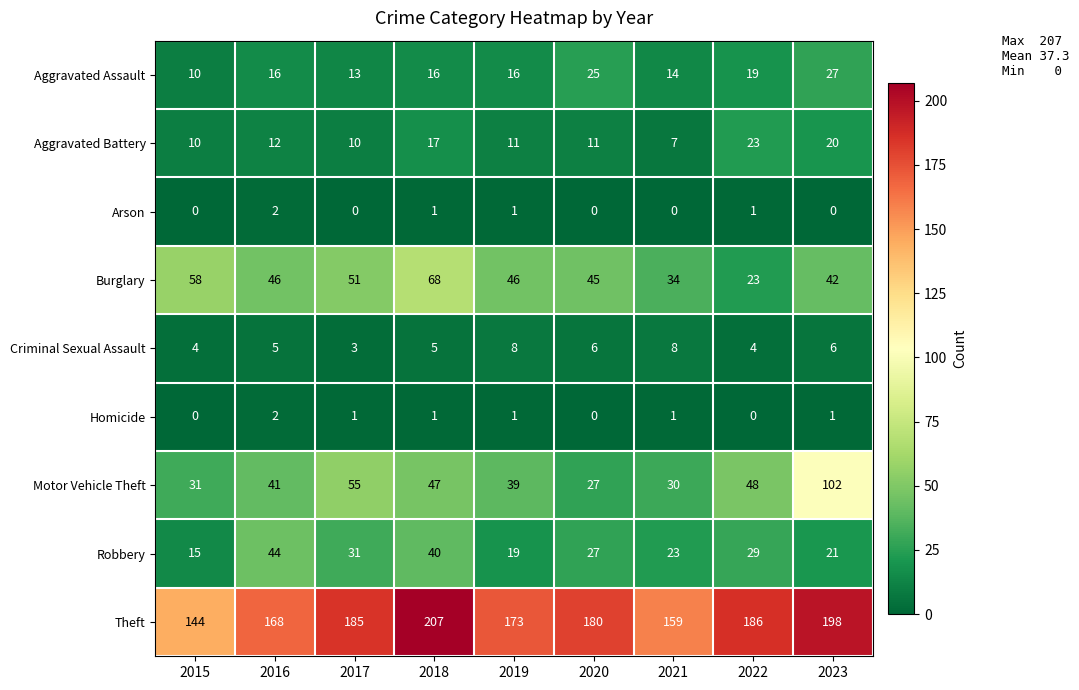

How many data points in Burglary are less than 46?

4